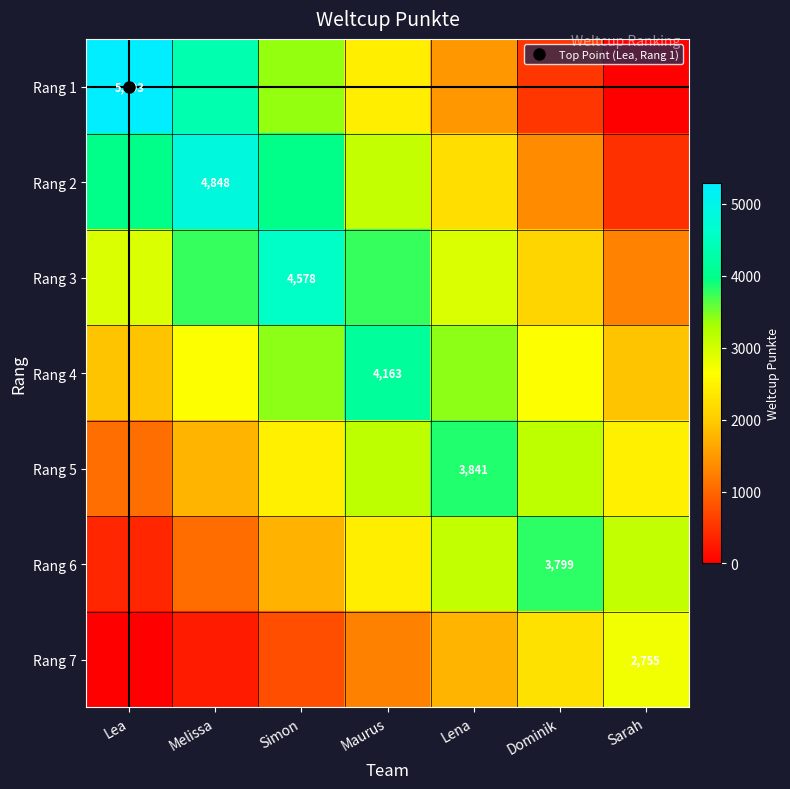

Rank the categories by Rang 6 value from lowest to highest.

Lea, Melissa, Simon, Maurus, Lena, Sarah, Dominik